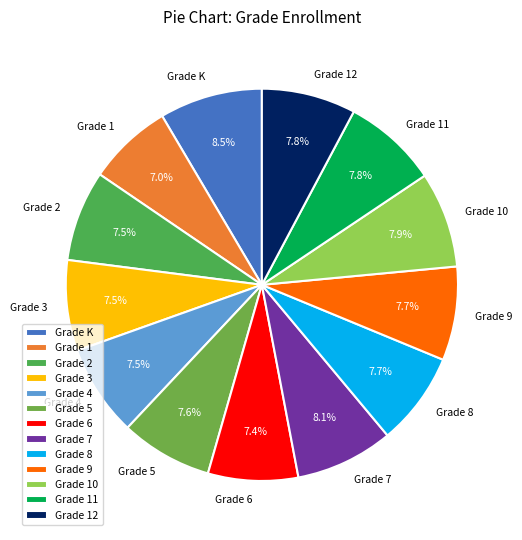

Between Grade 8 and Grade K, which is larger?

Grade K